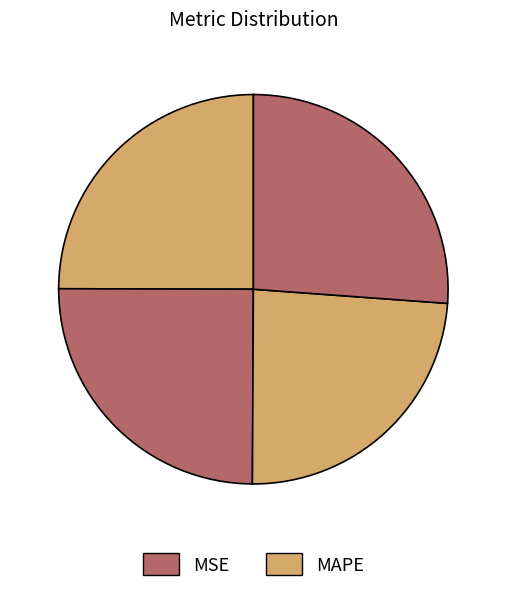

How many segments does this pie chart have?

5